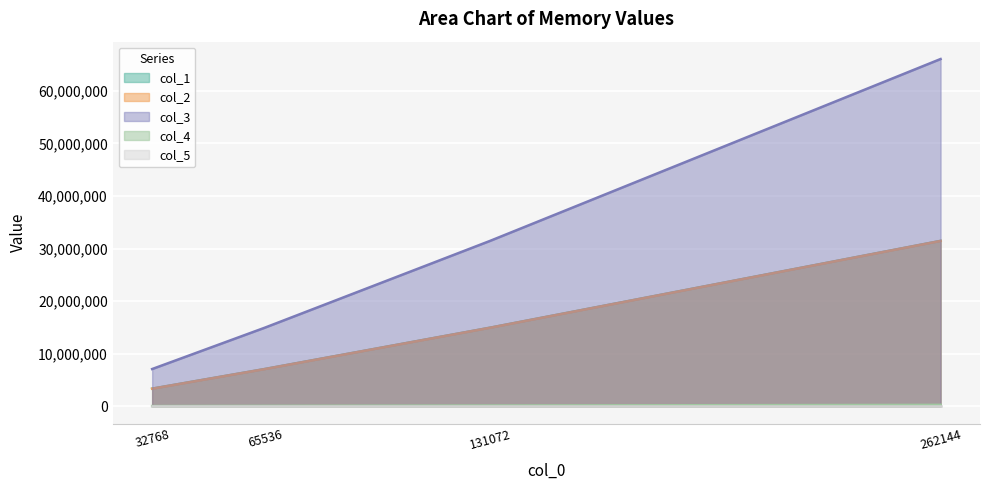

At how many categories does at least one series exceed 37053631?

1